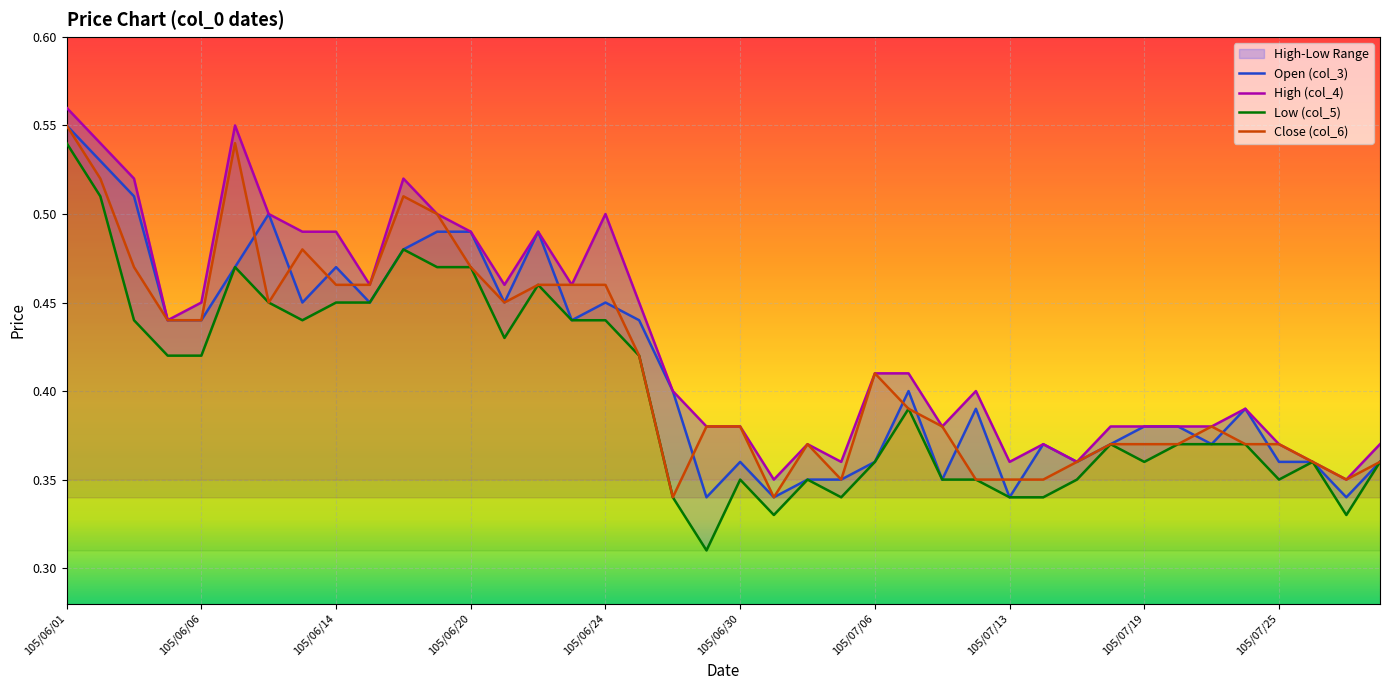

Which series has the largest range (max minus min)?

Low (col_5)